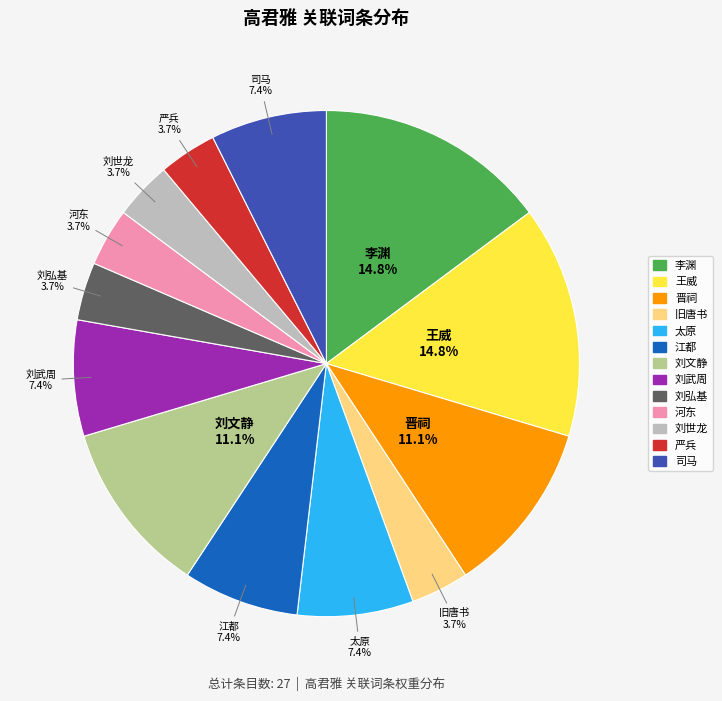

Count the number of slices in the pie.

13